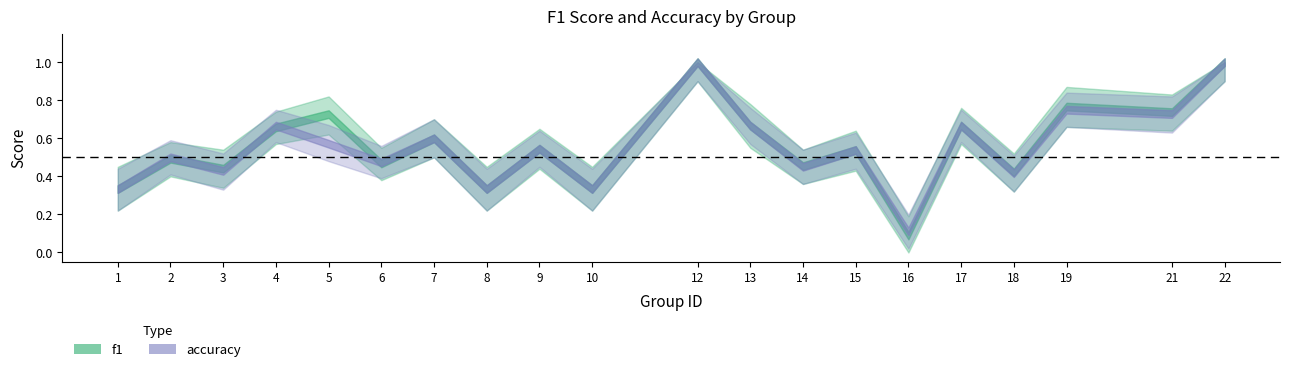

At which label does f1 reach its minimum?

16